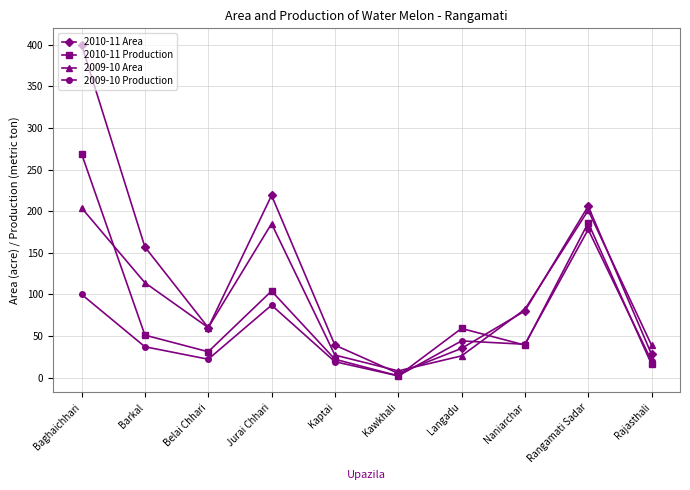

Where does the 2010-11 Production series first go above 51?

Baghaichhari